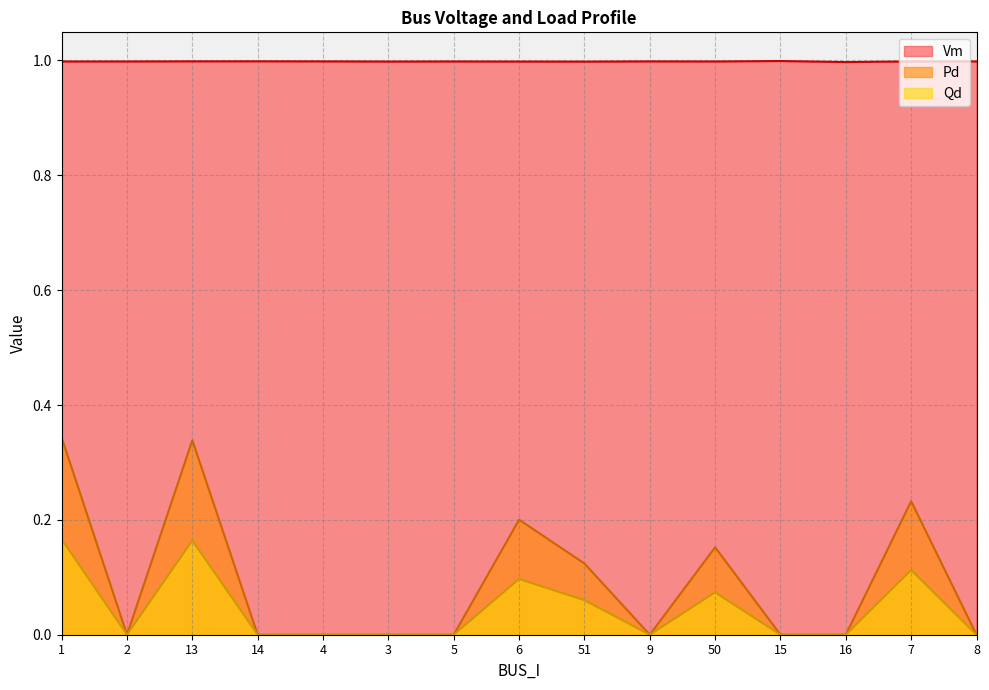

Which series changed the most between 2 and 14?

Vm